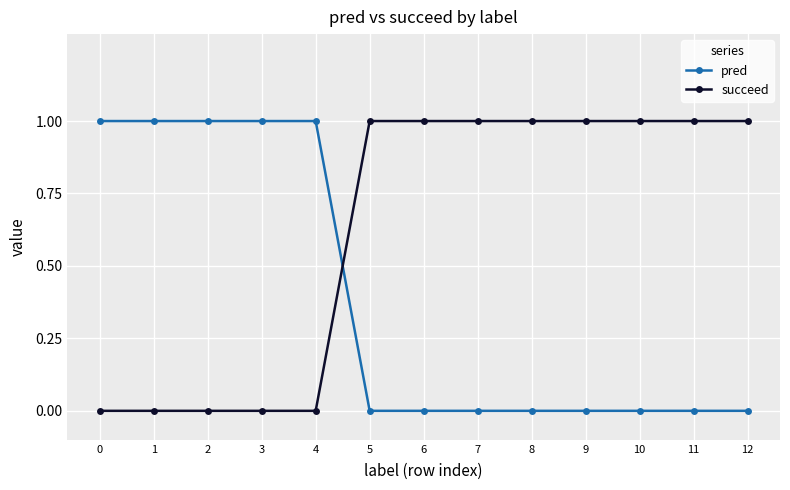

Which series has the largest total across all categories?

succeed